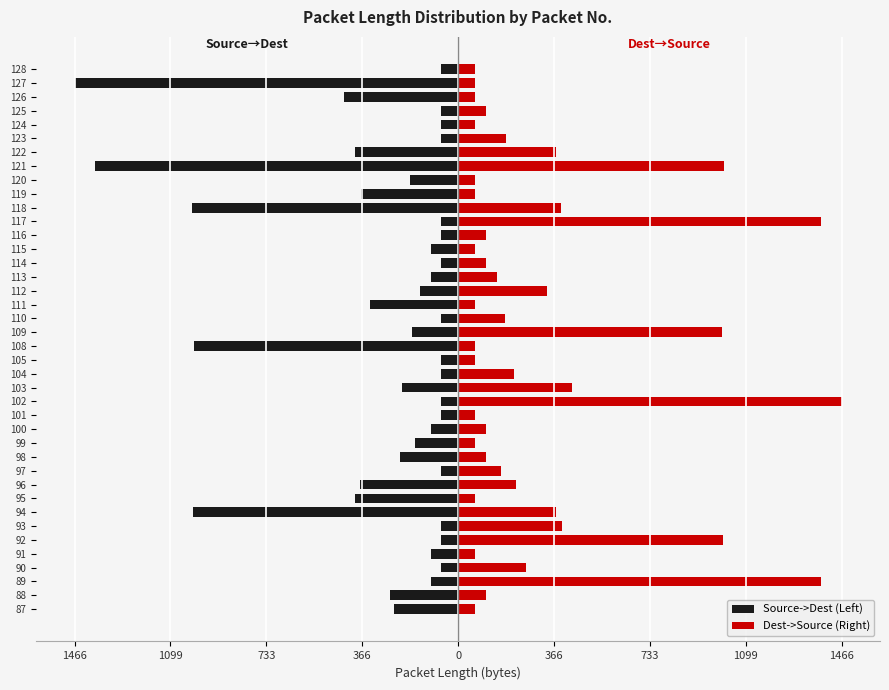

What is the difference between the maximum and minimum values in the Source->Dest (Left) series?

1400